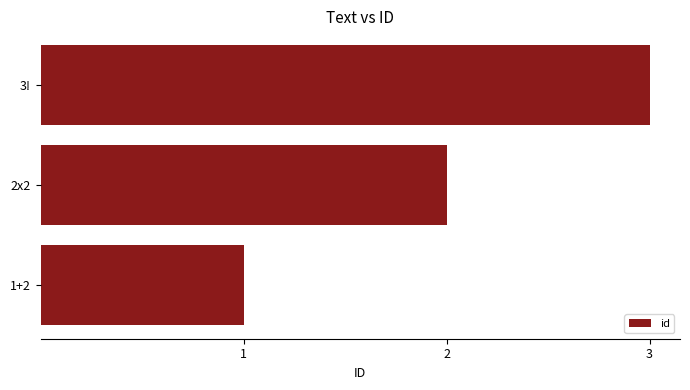

Is it true that the value at 1+2 is 1?

True